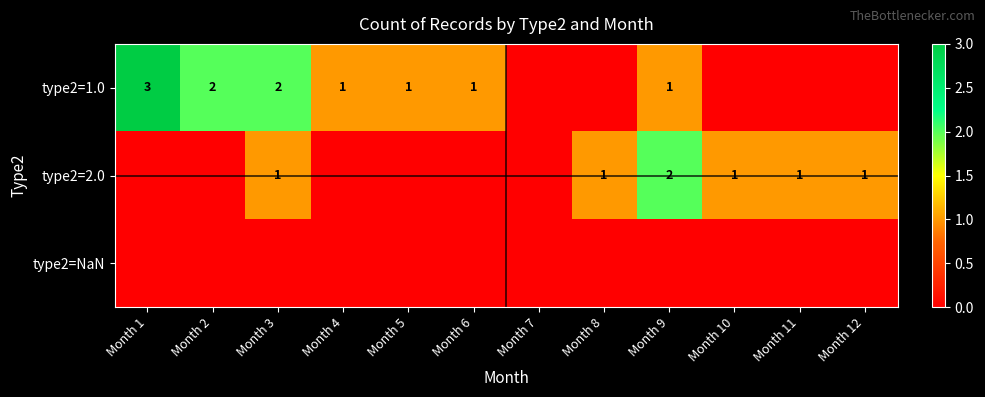

The type2=1.0 series shows 2 at Month 5. True or false?

False